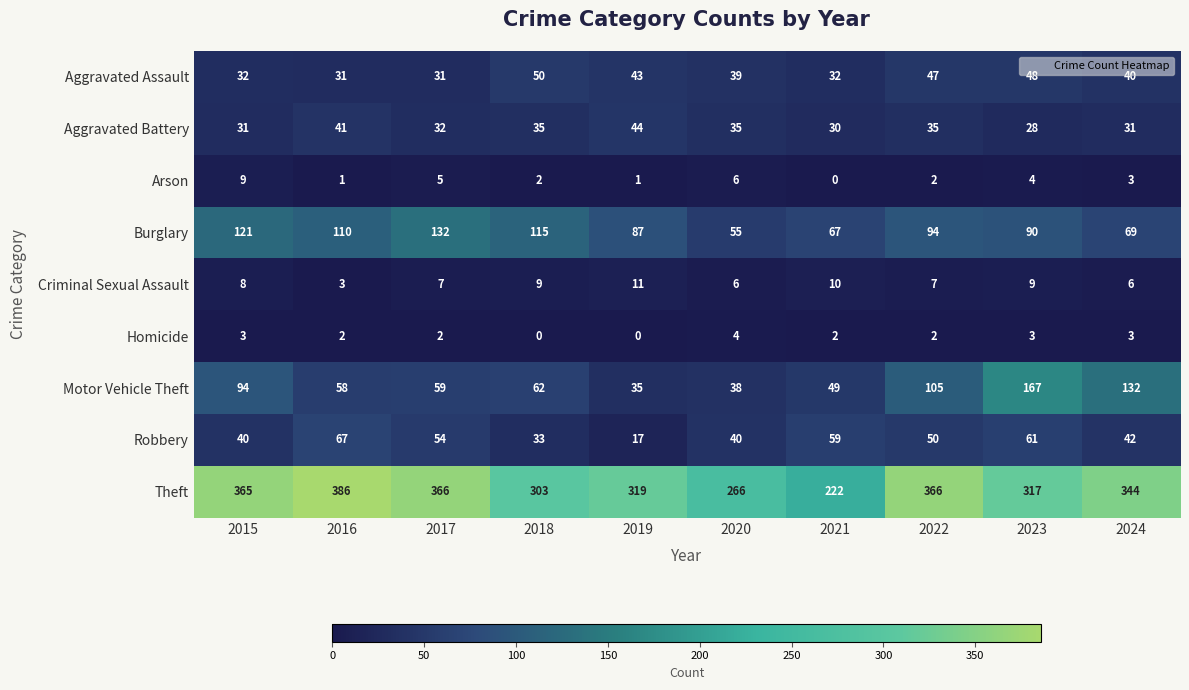

What is the average value of the Arson series?

3